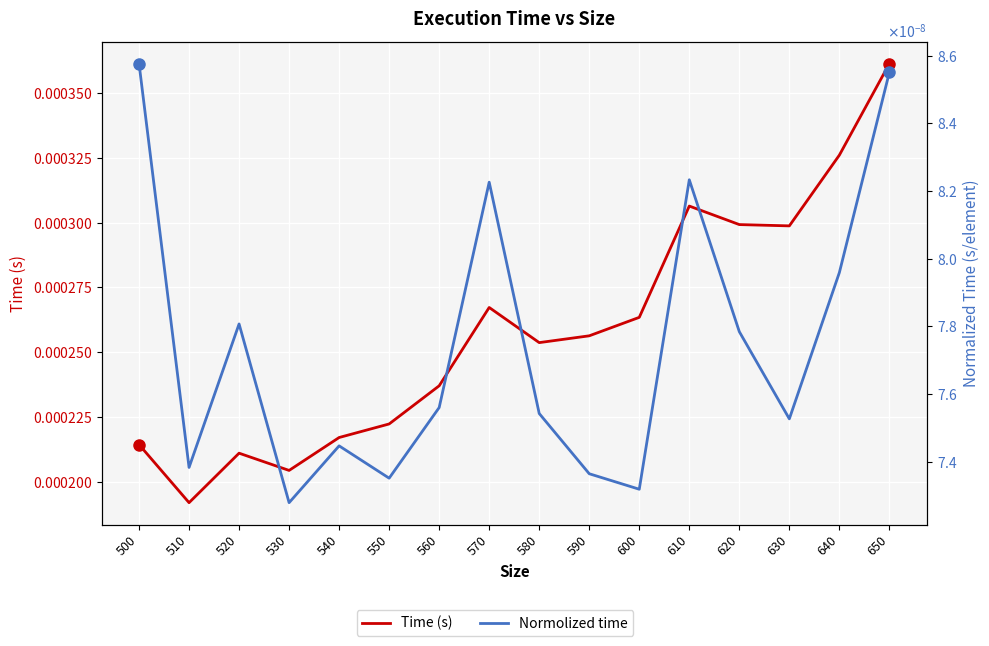

Which series has the largest total across all categories?

Time (s)